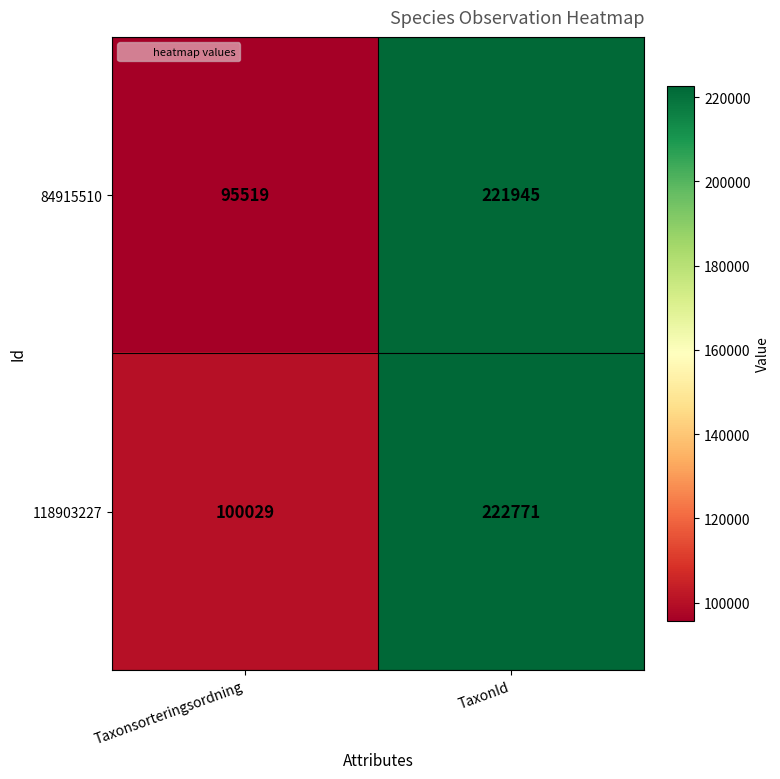

What is the sum of the 84915510 values at Taxonsorteringsordning and TaxonId?

317464